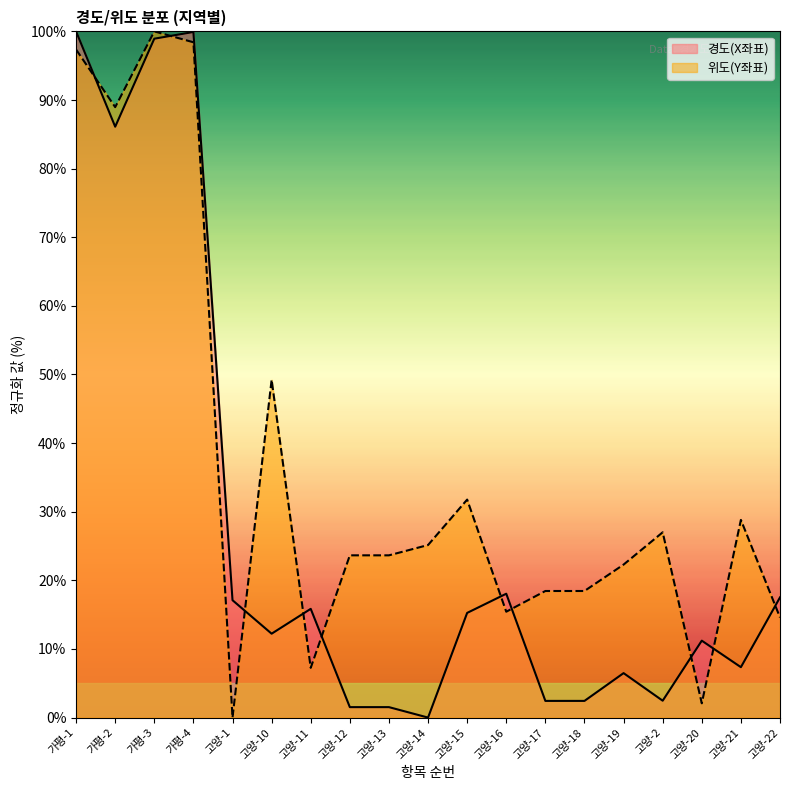

True or false: 위도(Y좌표) and 경도(X좌표) cross at least once.

True